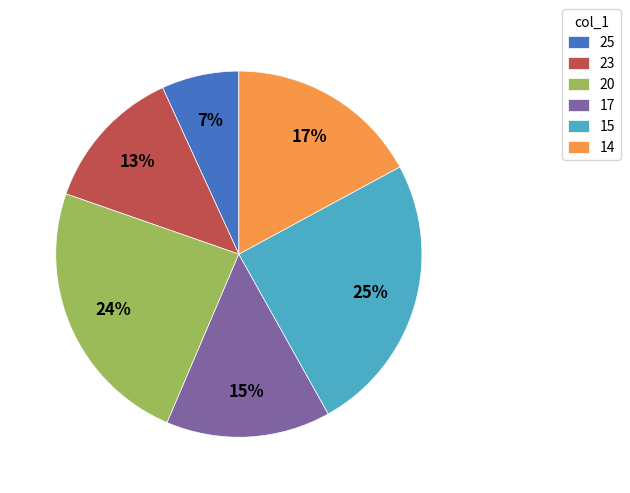

Combined, do 25 and 14 account for over 50%?

No